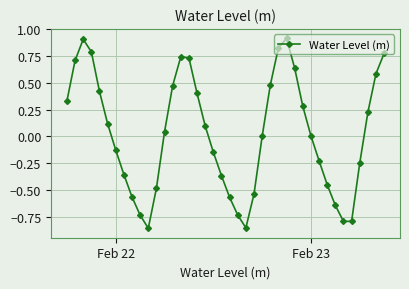

What is the difference between the maximum and minimum values?

1.8